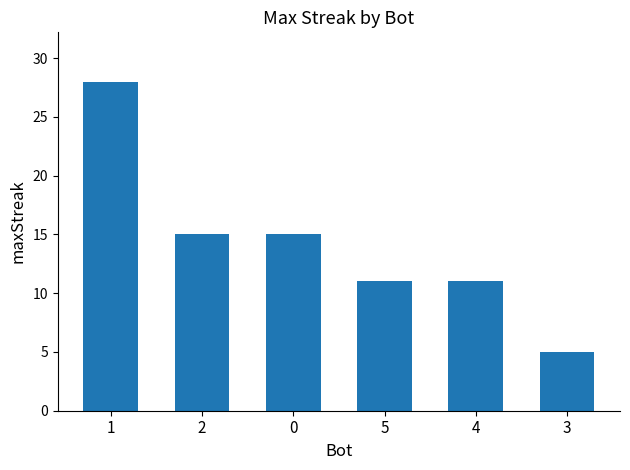

What is the value of the 2nd bar from the left?

15